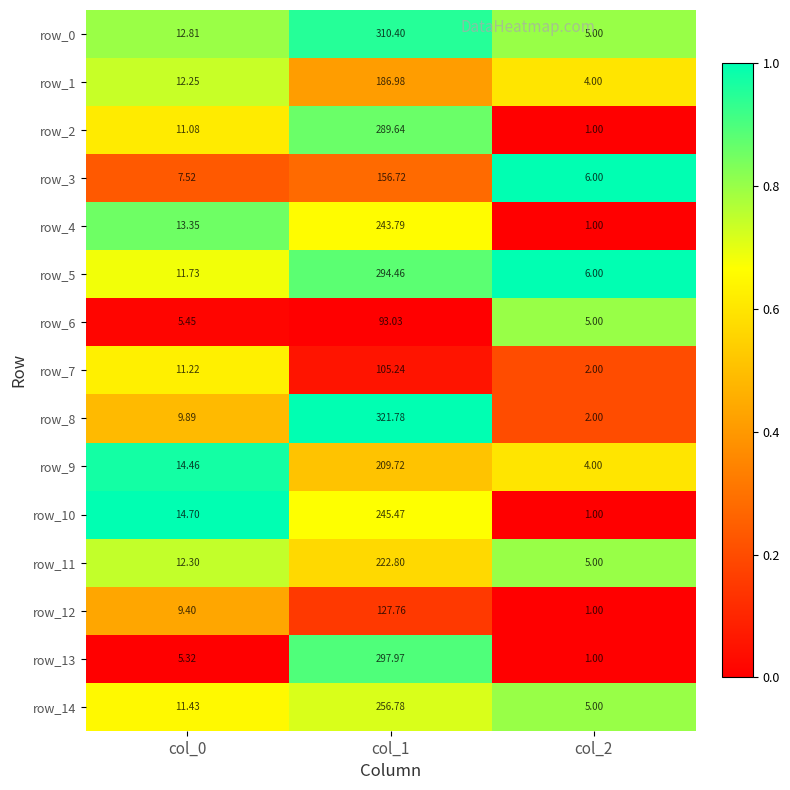

Rank the series by their maximum value, from lowest to highest.

row_6, row_7, row_12, row_3, row_1, row_9, row_11, row_4, row_10, row_14, row_2, row_5, row_13, row_0, row_8